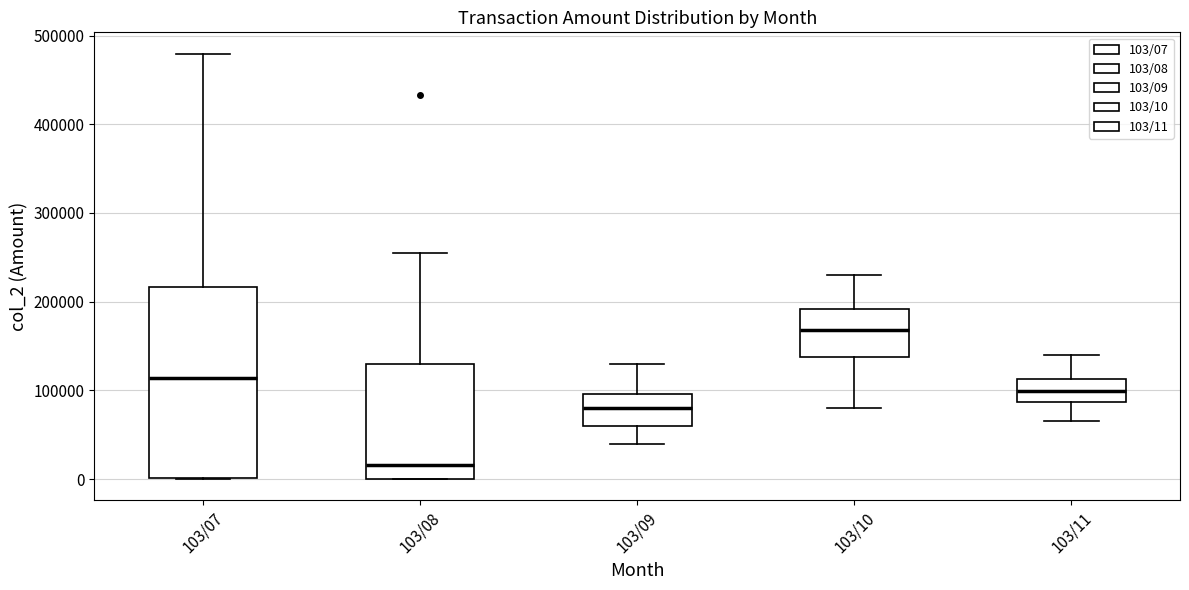

Reading left to right, transcribe this box plot: for each box, give where its median line is, the range the box spans, and where its two whiskers end, as read against the y-axis. The values are not printed on the chart, so give them approximately, as read against the axis.

103/07: median 110000, box 0 to 220000, whiskers 0 to 480000
103/08: median 20000, box 0 to 130000, whiskers 0 to 250000
103/09: median 80000, box 60000 to 100000, whiskers 40000 to 130000
103/10: median 170000, box 140000 to 190000, whiskers 80000 to 230000
103/11: median 100000, box 90000 to 110000, whiskers 70000 to 140000